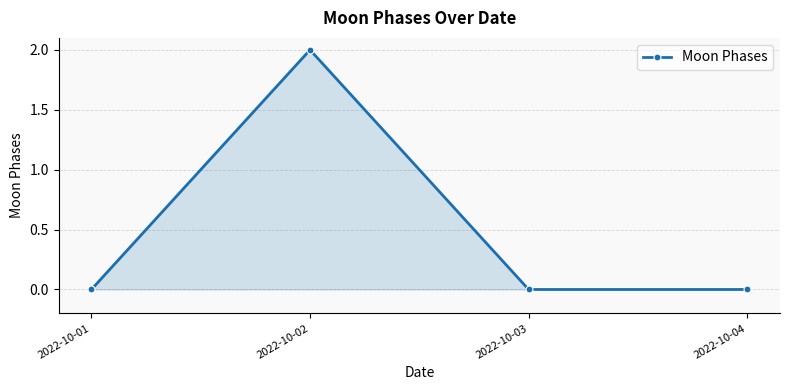

How many lines are shown in the chart?

1